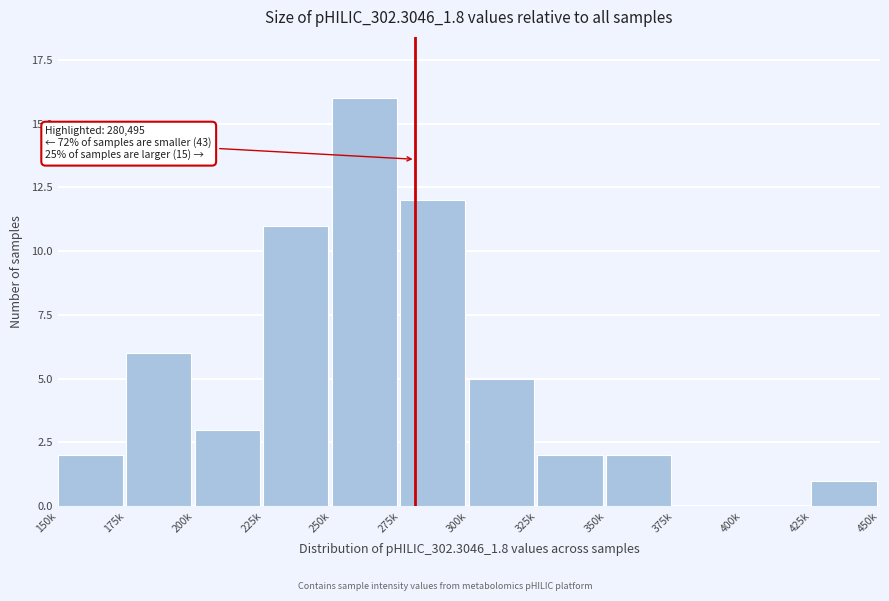

Reading left to right, transcribe all the data shown in this chart.

150k=2	175k=6	200k=3	225k=11	250k=16	275k=12	300k=5	325k=2	350k=2	375k=0	400k=0	425k=1